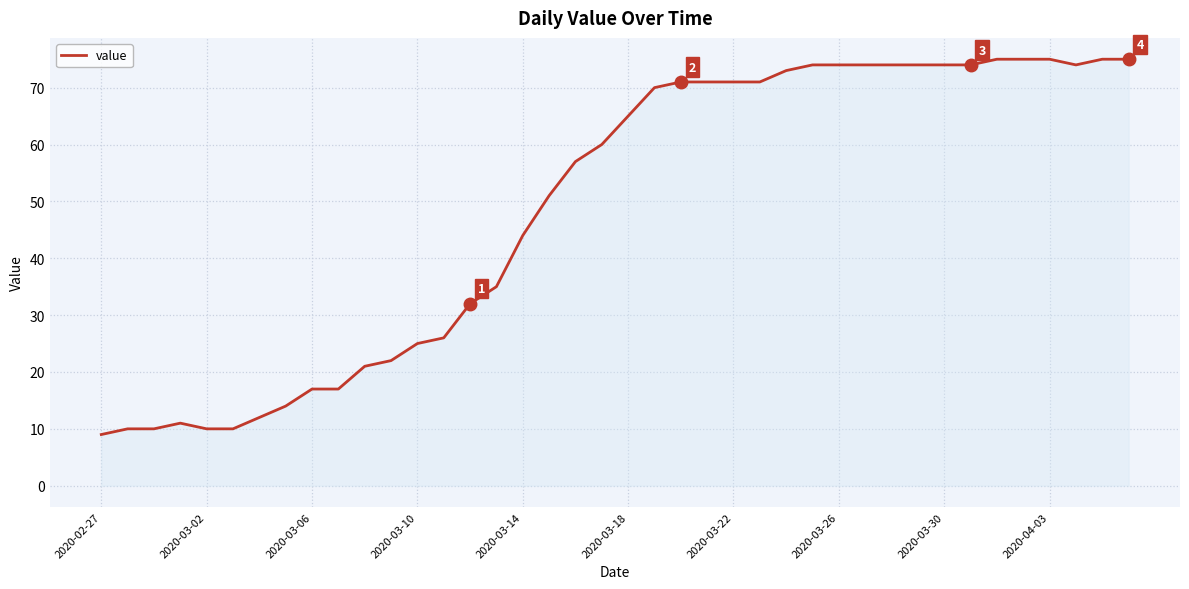

What is the difference between the second highest and minimum values?

66